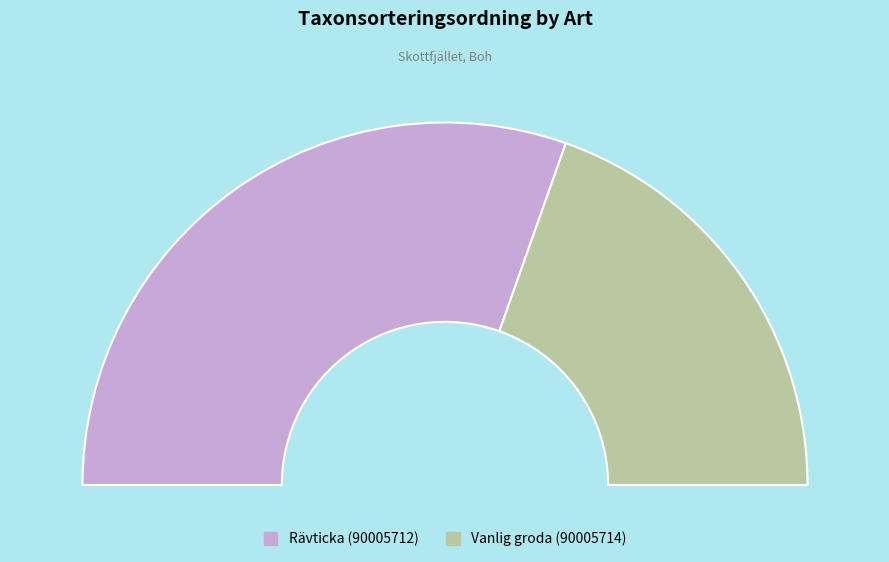

How many slices are in this pie chart?

2